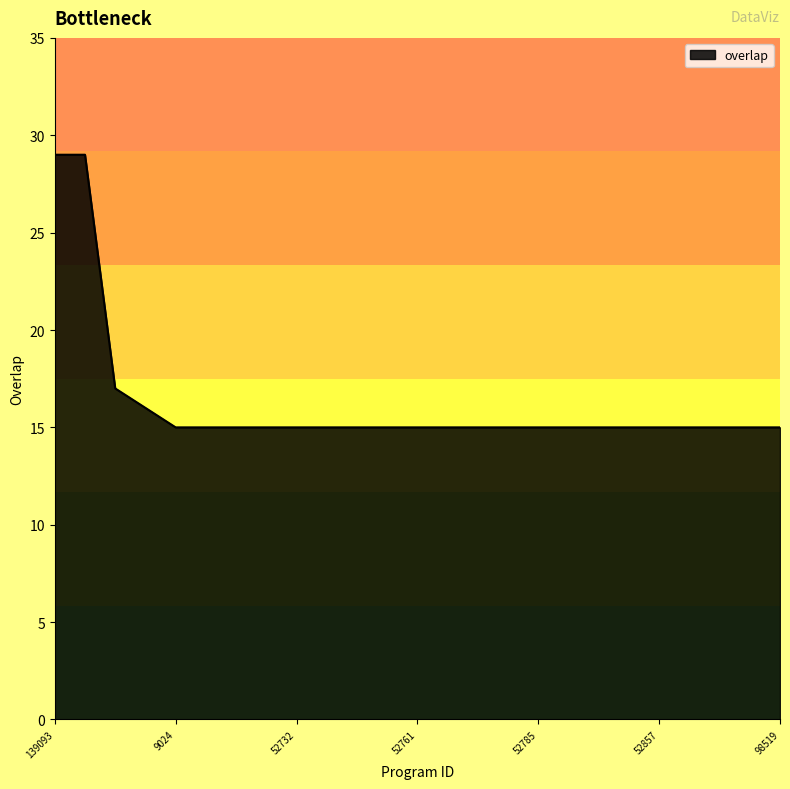

What is the difference between the maximum and minimum values?

14